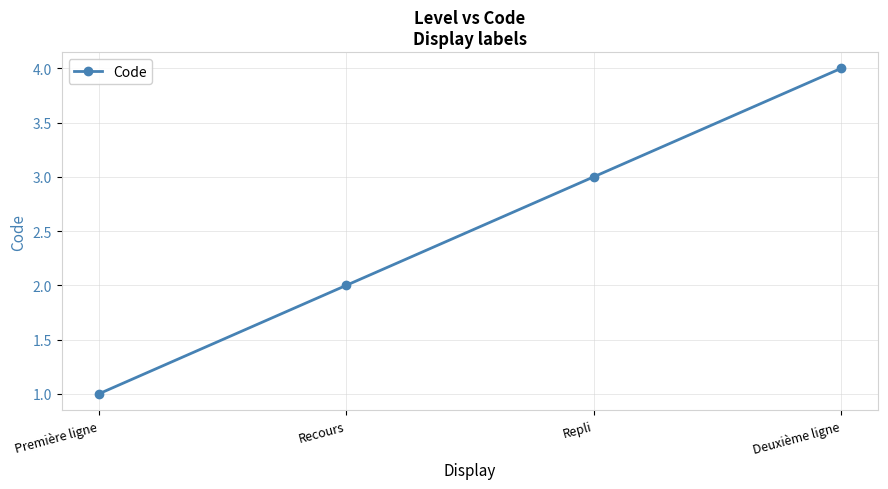

List the labels in order of value, largest first.

Deuxième ligne, Repli, Recours, Première ligne